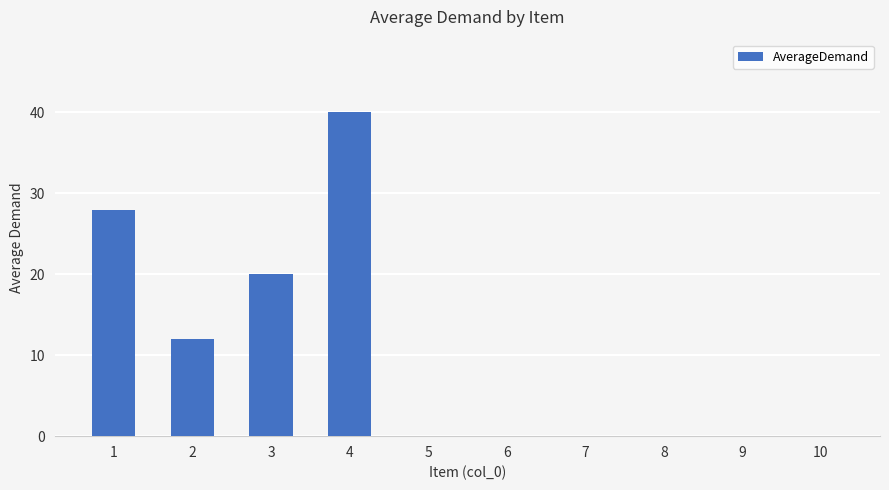

How many categories are shown in the chart?

10